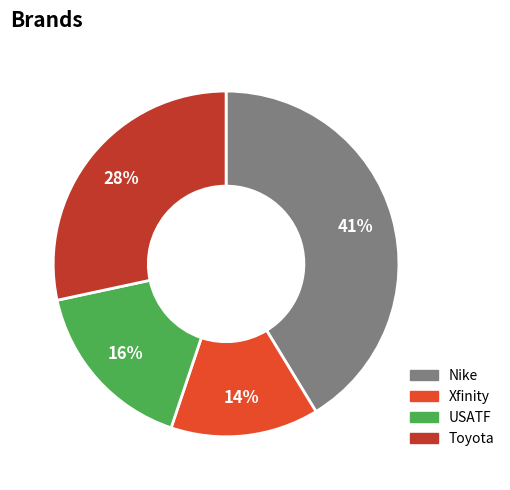

Is the sum of Xfinity and Nike greater than half?

Yes